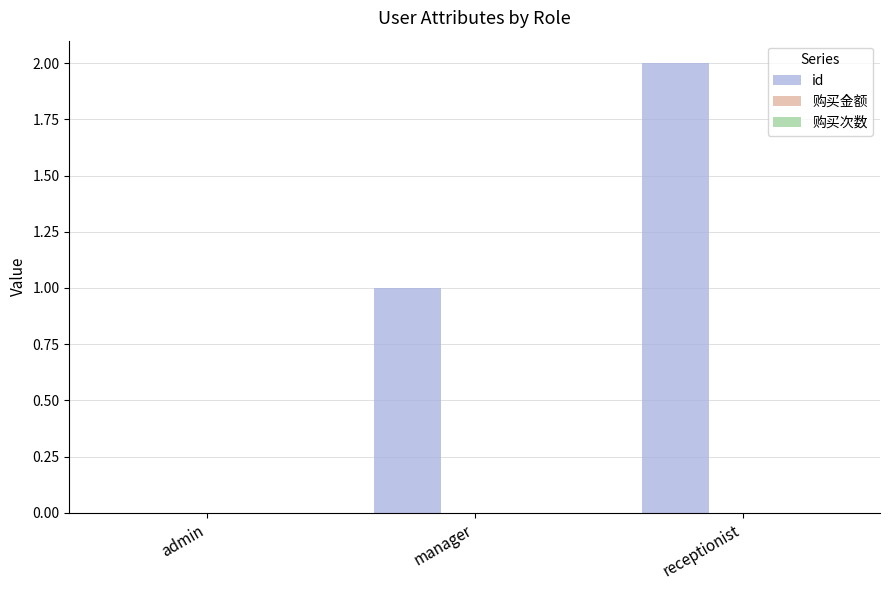

Approximately how many times larger is the value at receptionist compared to manager?

2.0